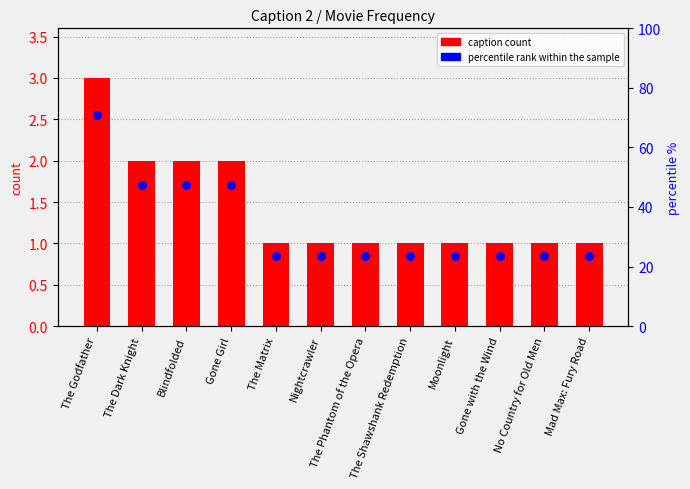

Which series has the largest total across all categories?

caption count